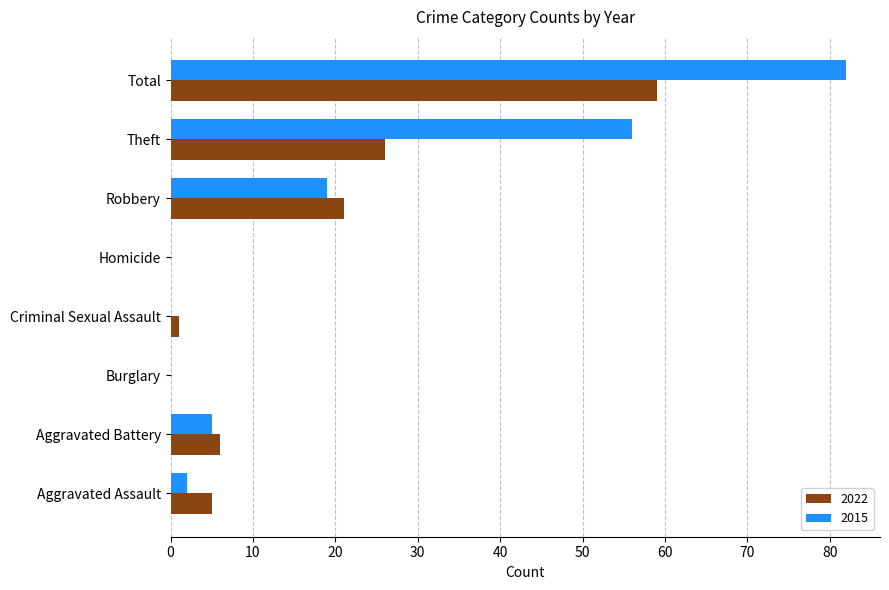

Which series has the largest total across all categories?

2015